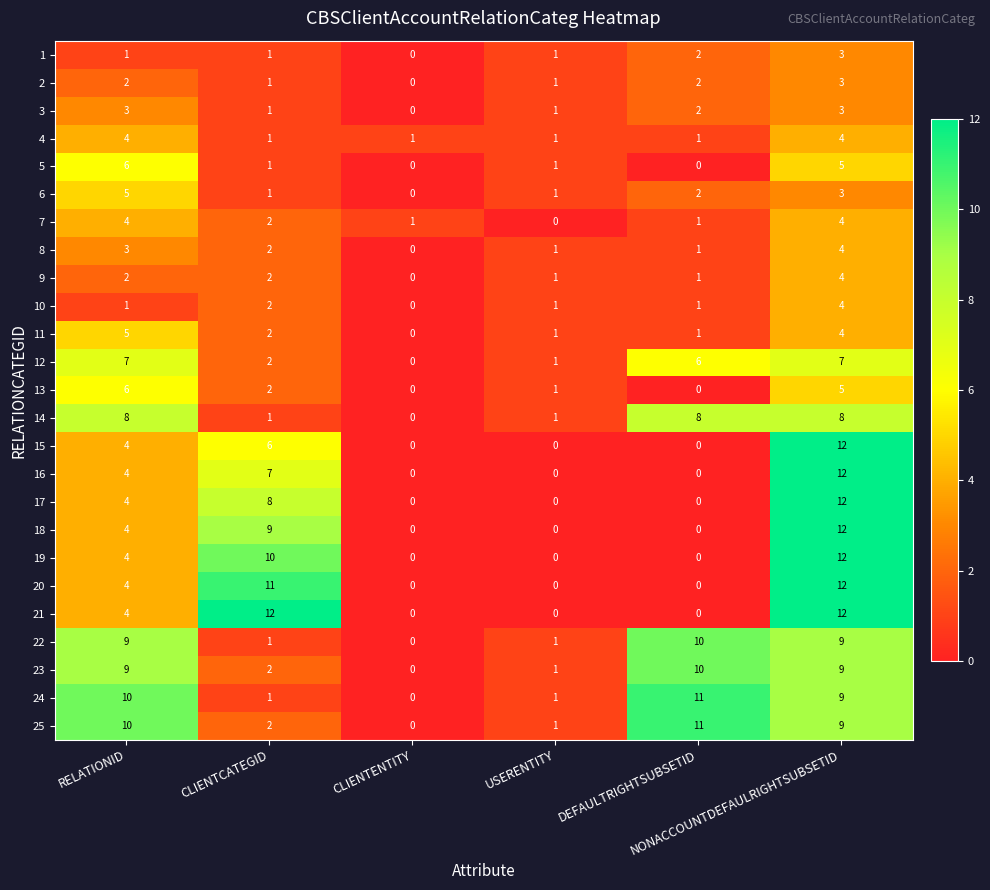

How many categories are shown in the chart?

6